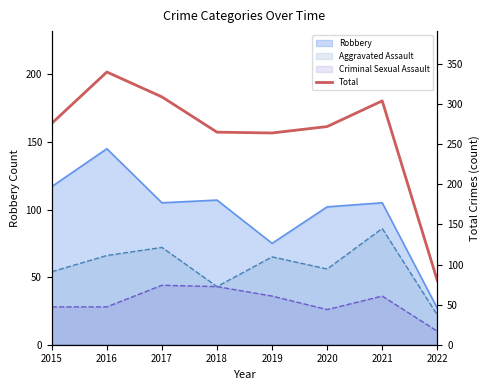

Between 2015 and 2018, which is larger?

2015